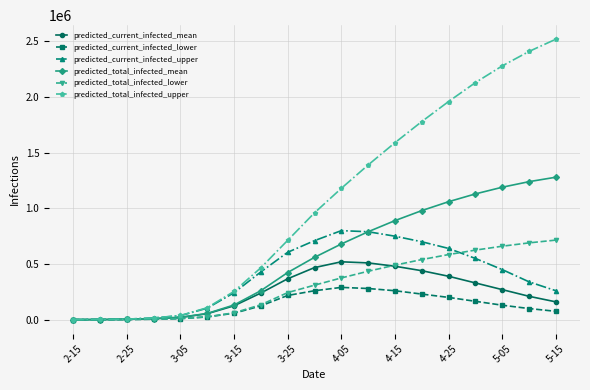

What is the sum of all predicted_total_infected_mean values?

10707232